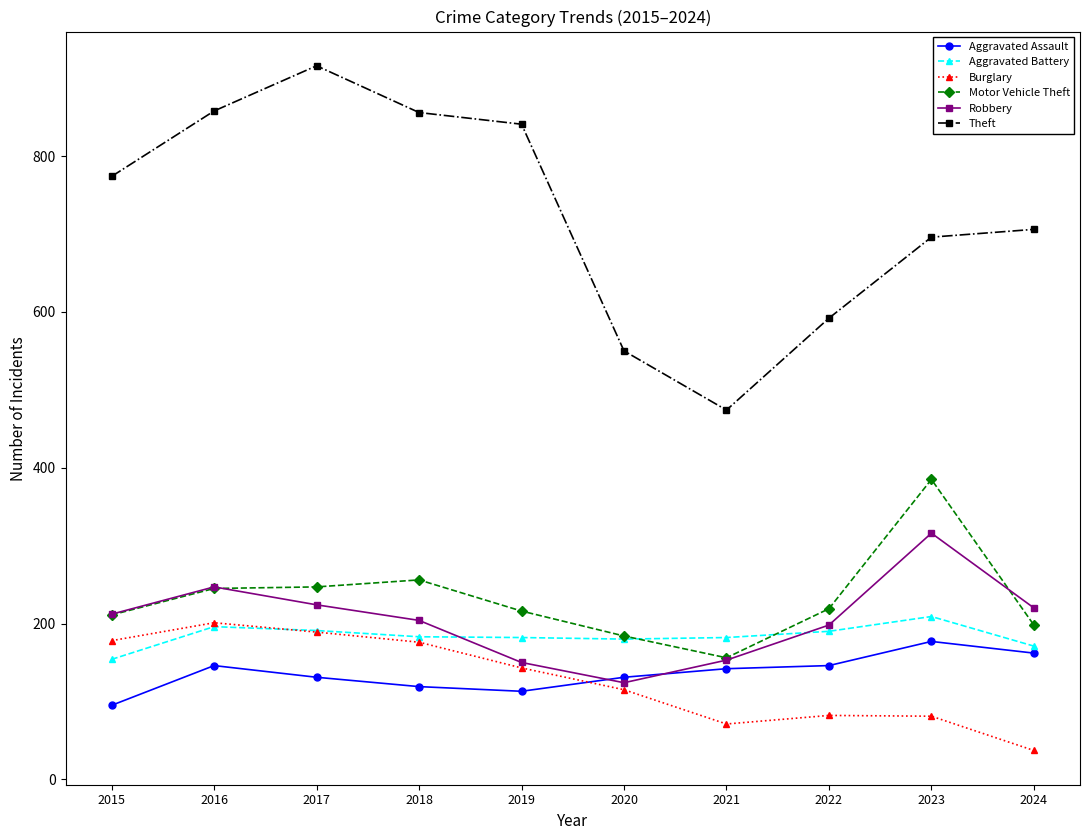

What is the total value across all series at 2024?

1494